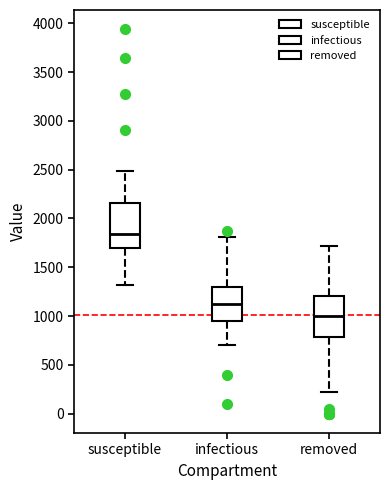

Reading left to right, read every box against the y-axis: the position of its median line, the range the box covers, and the ends of its whiskers. The values are not printed on the chart, so give them approximately, as read against the axis.

susceptible: median 1850, box 1700 to 2150, whiskers 1300 to 2500
infectious: median 1150, box 950 to 1300, whiskers 700 to 1800
removed: median 1000, box 800 to 1200, whiskers 250 to 1700